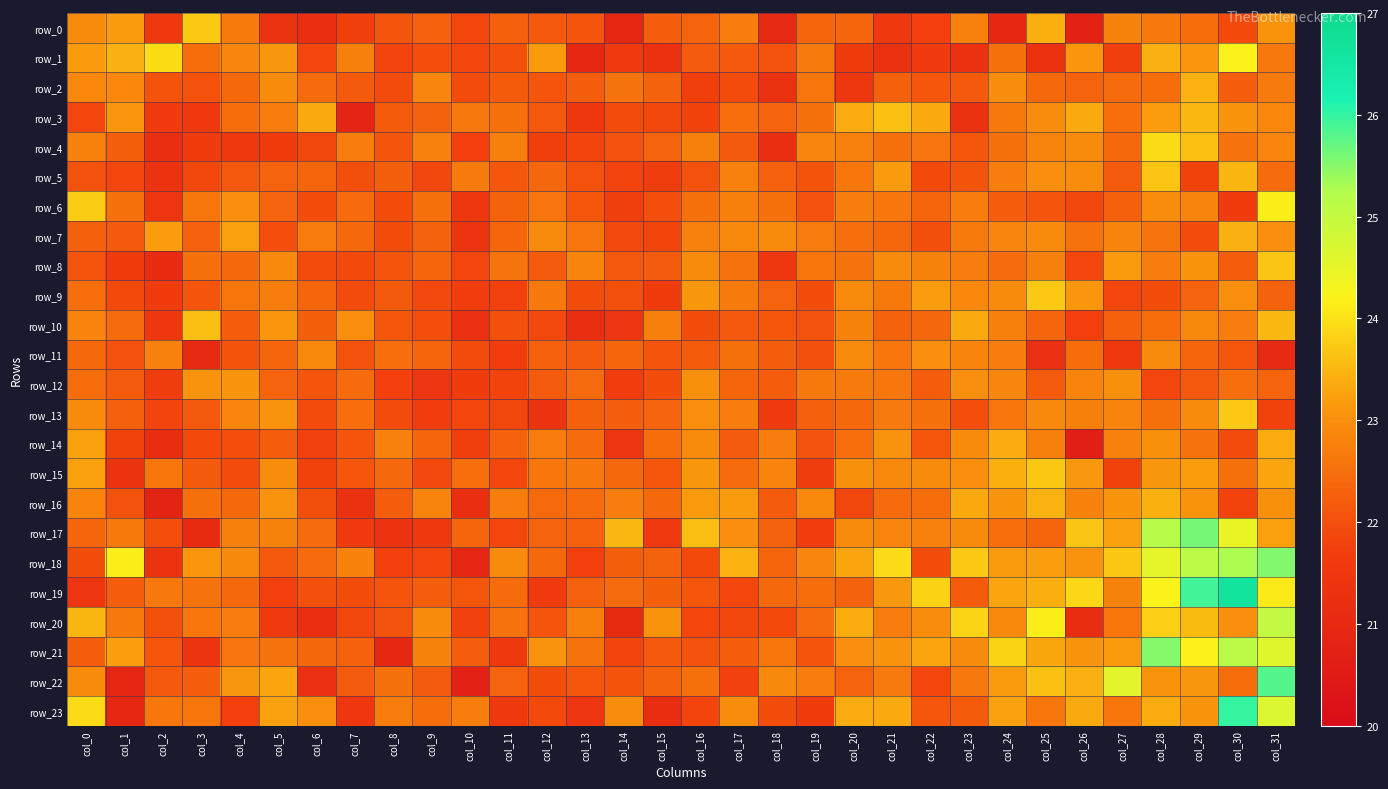

Which has a higher value, col_26 or col_18?

col_18